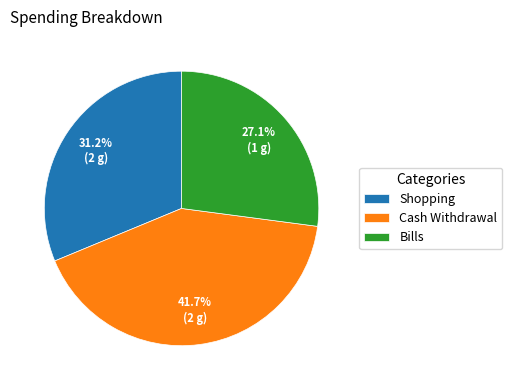

Rank the categories by value from lowest to highest.

Bills, Shopping, Cash Withdrawal